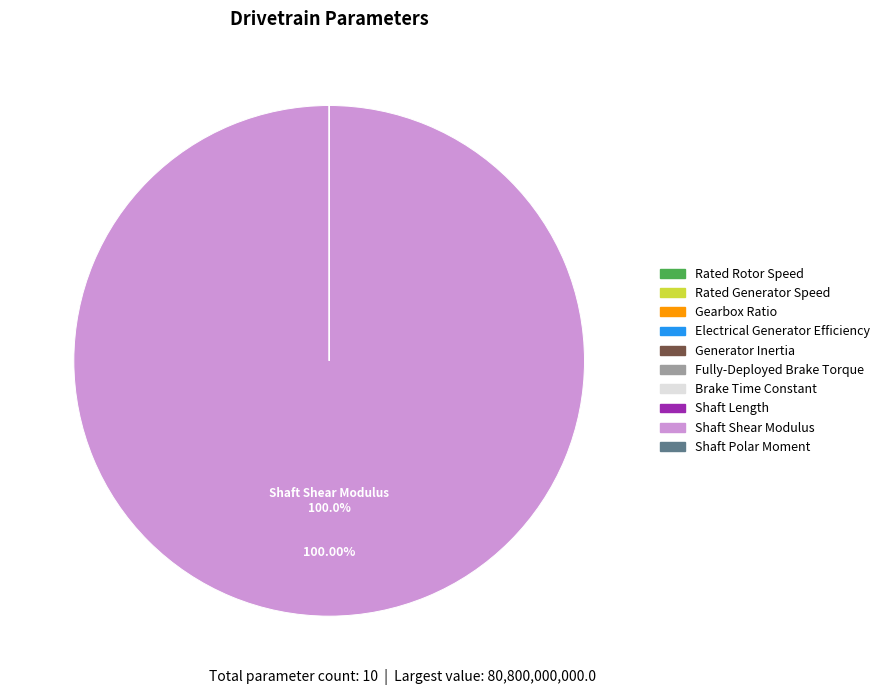

Which category accounts for the majority?

Shaft Shear Modulus